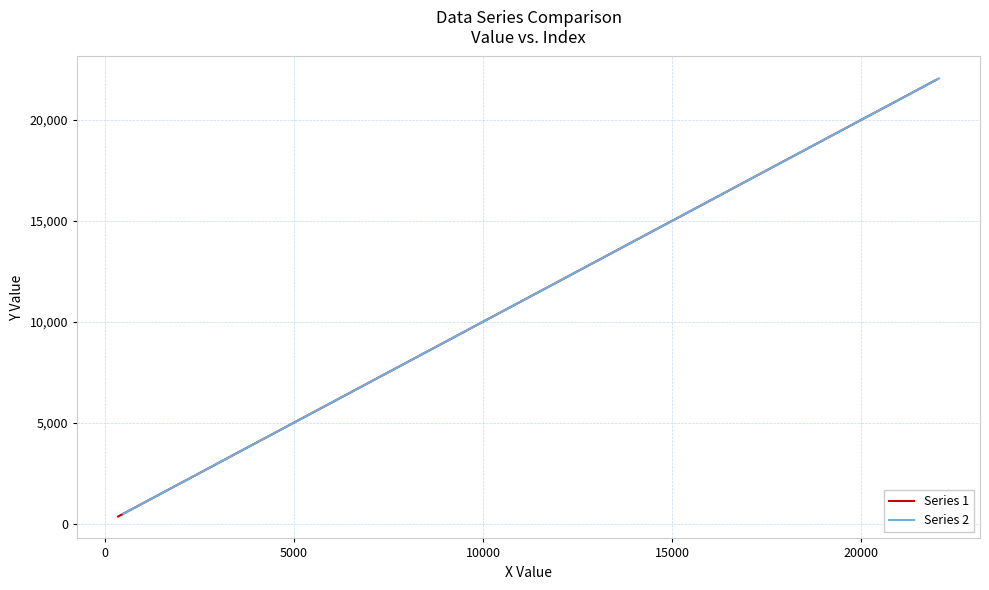

True or false: Series 2 and Series 1 cross at least once.

False